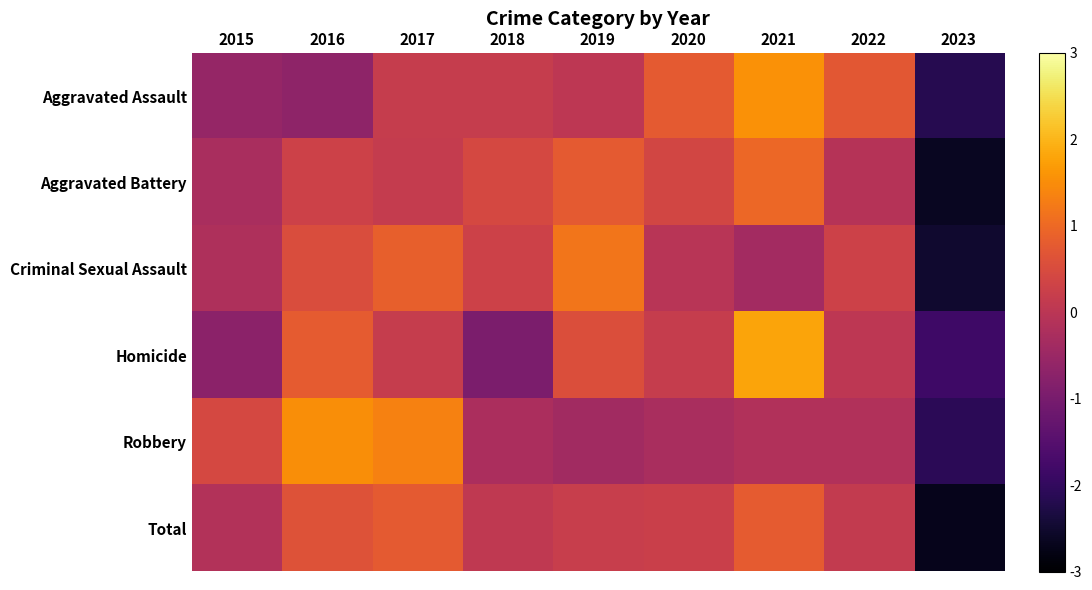

True or false: Total has a value of 0.2 at 2022.

False